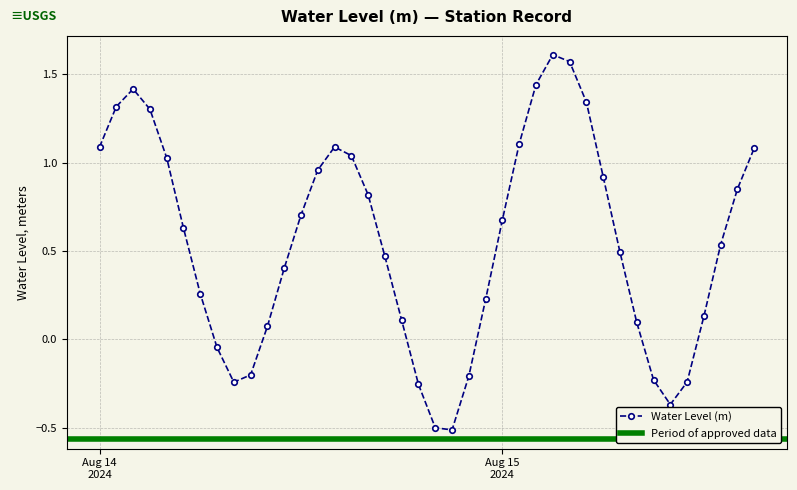

What is the difference between the values at 2024-08-14 02:00:00 and 2024-08-15 10:00:00?

1.8